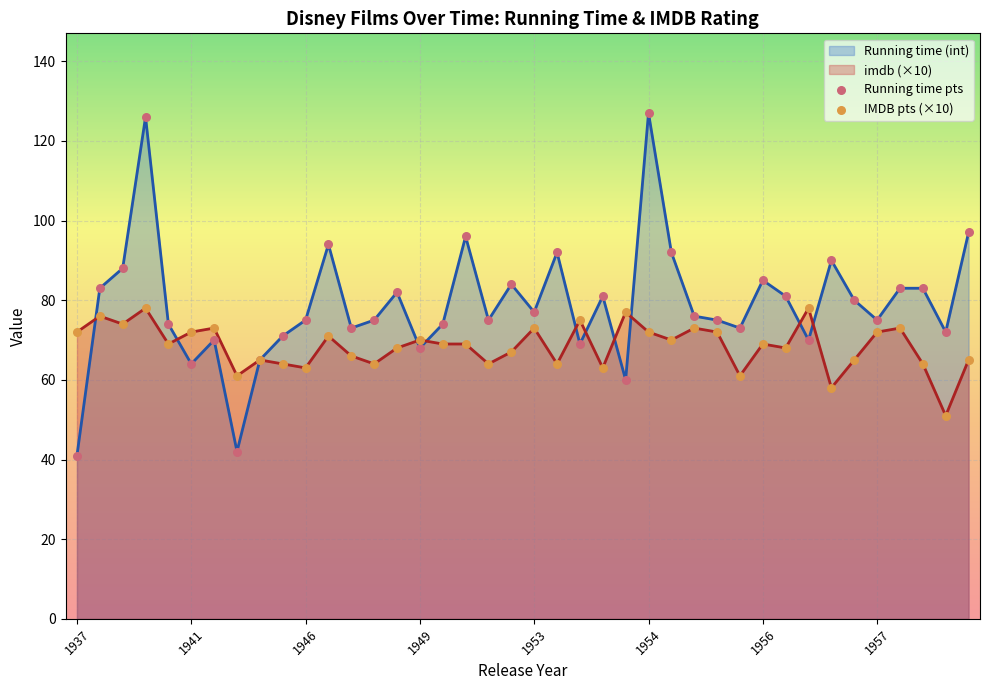

Which series has the largest total across all categories?

Running time (int)